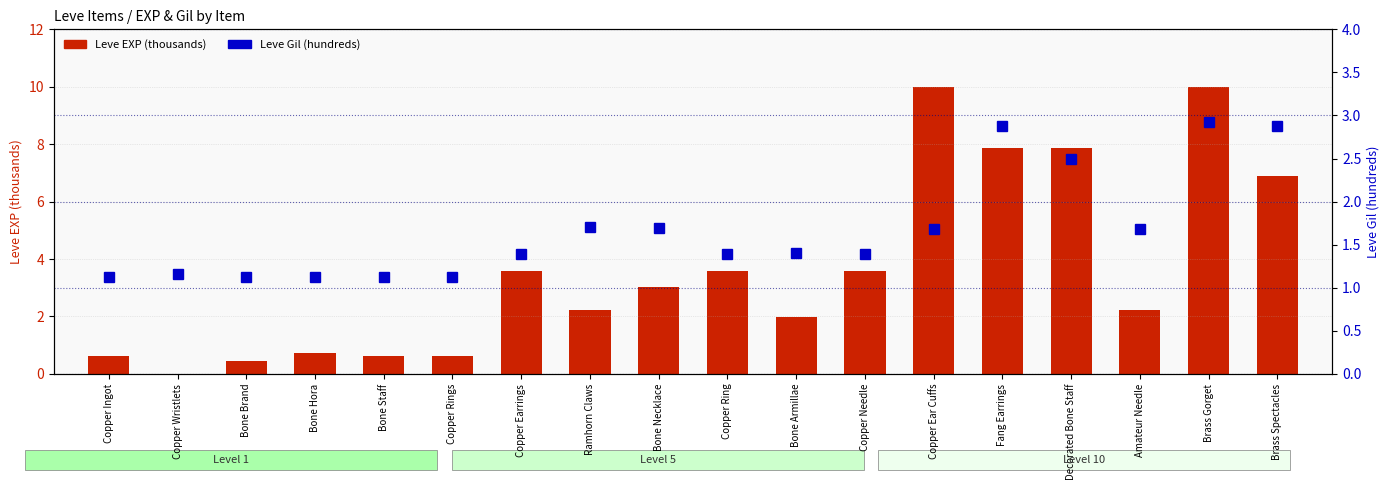

How many groups of bars are there?

18